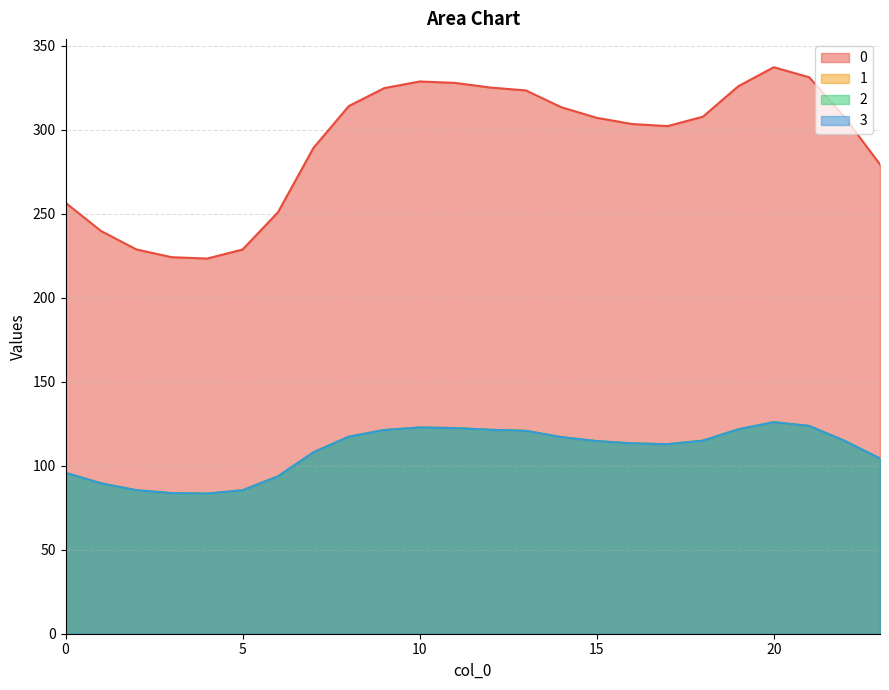

Rank the series by their maximum value, from lowest to highest.

1, 2, 3, 0